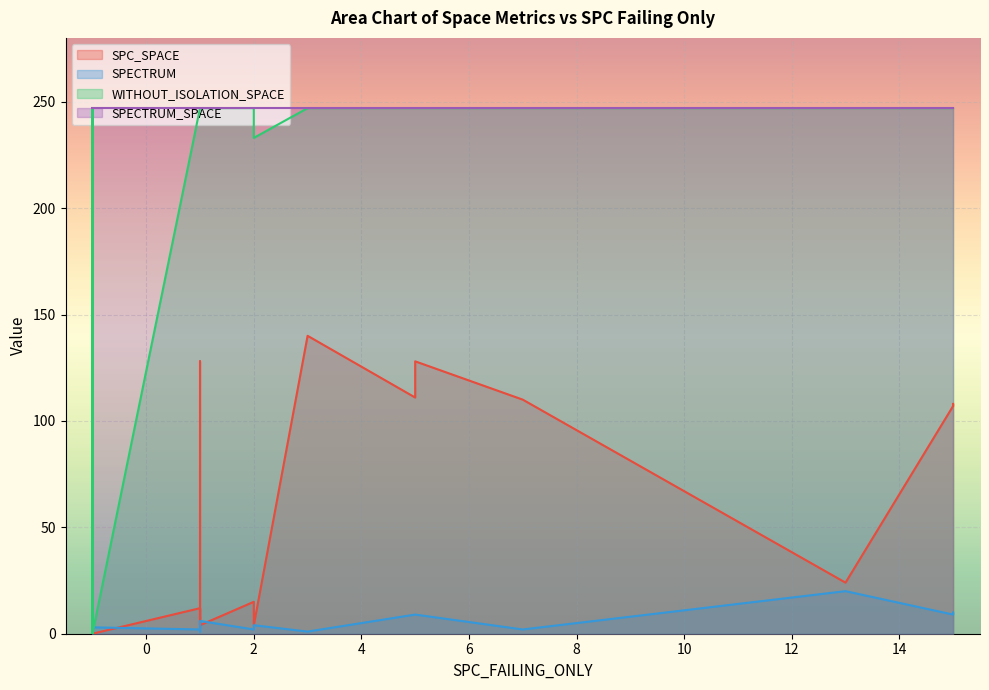

Rank the categories by SPECTRUM value from lowest to highest.

4, 5, 8, 12, 14, 20, 6, 11, 17, 18, 22, 23, 24, 25, 26, 9, 28, 30, 32, 10, 21, 31, 13, 3, 15, 0, 1, 2, 7, 19, 27, 29, 16